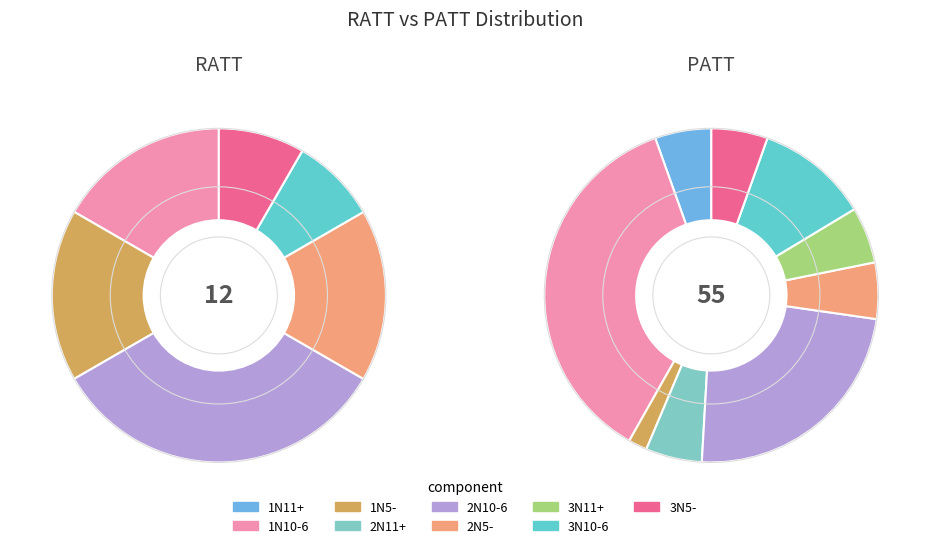

To the nearest percent, what is the average slice percentage?

11%